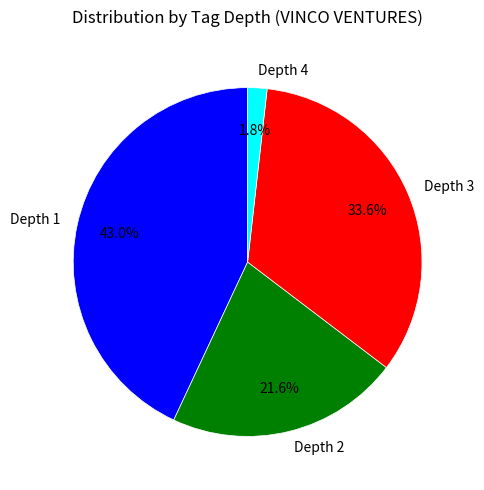

To the nearest percent, what percentage of the pie is Depth 1?

43%